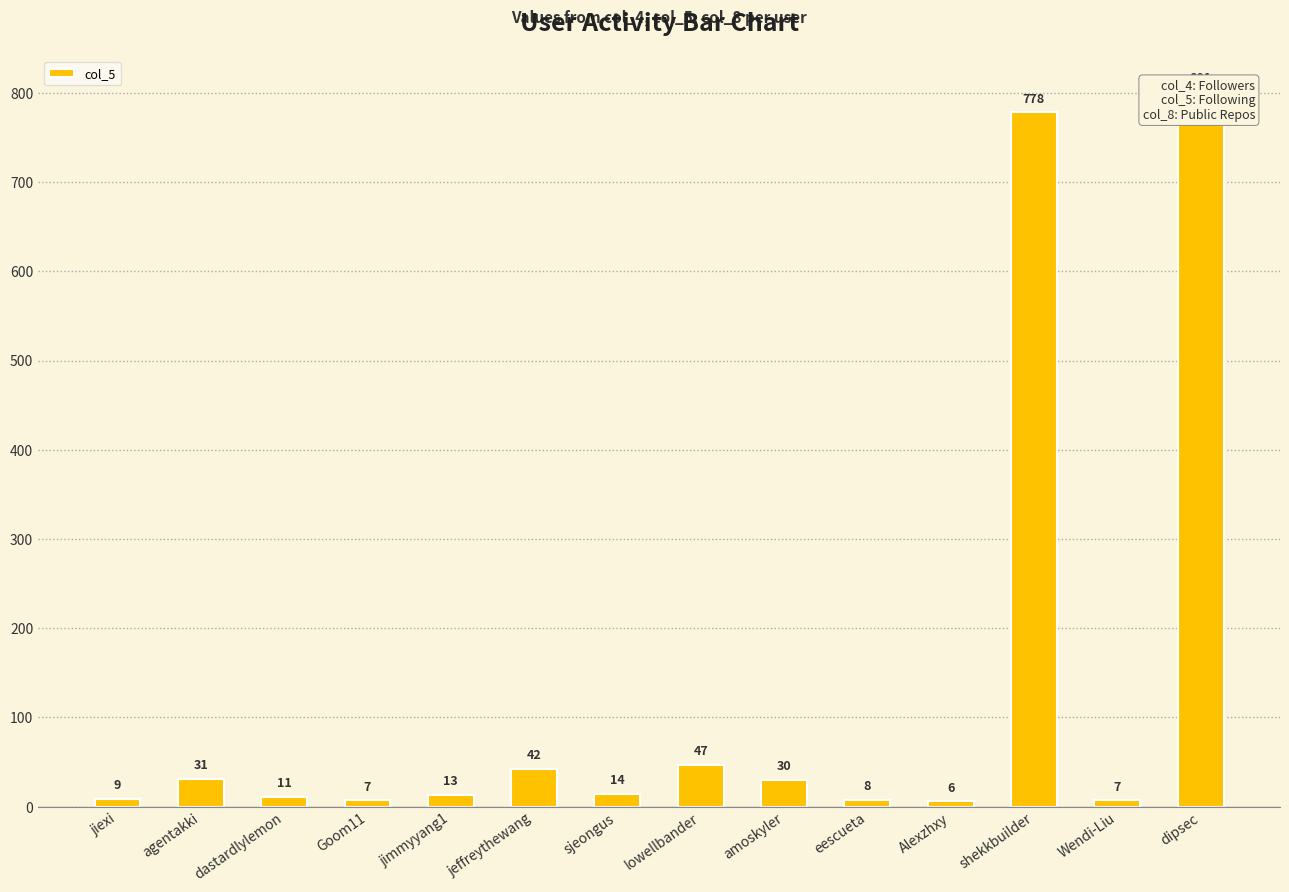

Which label corresponds to the largest value in the chart?

dipsec